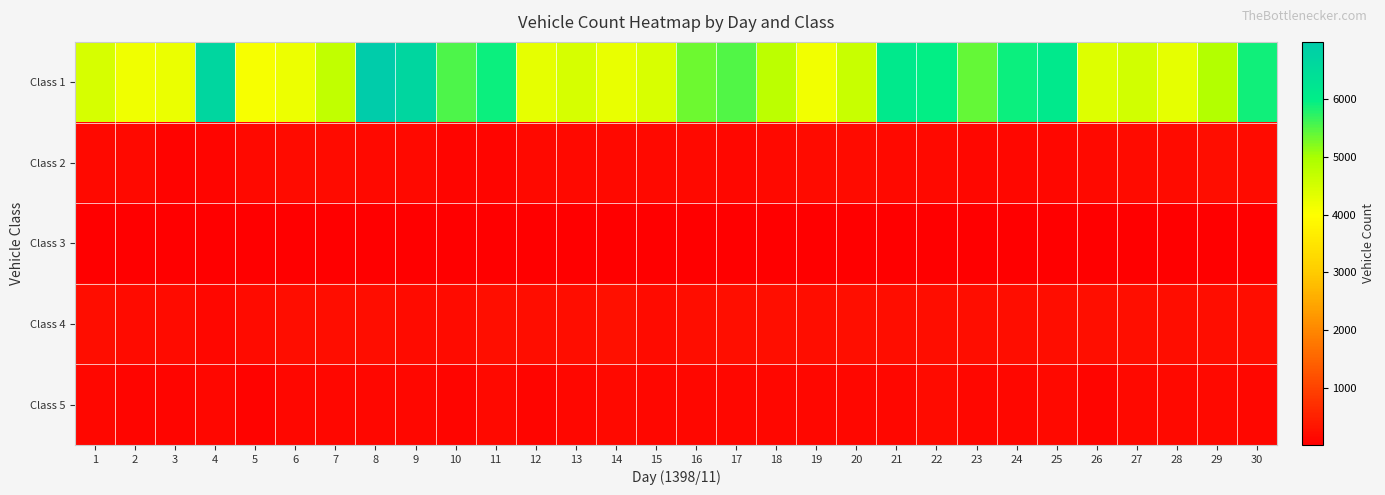

Reading left to right, list all the values displayed in this chart.

Class 1: 1=4480	2=4169	3=4216	4=6689	5=4096	6=4204	7=4718	8=6990	9=6671	10=5538	11=5900	12=4285	13=4463	14=4245	15=4450	16=5332	17=5500	18=4779	19=4145	20=4640	21=6115	22=5970	23=5406	24=5908	25=6104	26=4384	27=4525	28=4269	29=4885	30=5889
Class 2: 1=162	2=151	3=89	4=115	5=153	6=178	7=203	8=164	9=156	10=115	11=114	12=174	13=171	14=170	15=171	16=173	17=124	18=155	19=195	20=195	21=175	22=152	23=139	24=123	25=133	26=176	27=202	28=197	29=224	30=197
Class 3: 1=18	2=15	3=15	4=21	5=16	6=40	7=24	8=20	9=14	10=25	11=15	12=26	13=15	14=22	15=27	16=20	17=24	18=27	19=22	20=24	21=33	22=32	23=32	24=20	25=27	26=22	27=30	28=19	29=32	30=38
Class 4: 1=227	2=191	3=180	4=140	5=185	6=216	7=210	8=226	9=199	10=197	11=236	12=229	13=228	14=278	15=203	16=213	17=234	18=236	19=220	20=253	21=228	22=209	23=221	24=206	25=222	26=243	27=240	28=209	29=218	30=229
Class 5: 1=142	2=121	3=113	4=144	5=92	6=141	7=141	8=129	9=138	10=97	11=161	12=121	13=138	14=164	15=144	16=144	17=124	18=136	19=147	20=145	21=139	22=181	23=123	24=139	25=155	26=114	27=166	28=152	29=172	30=148